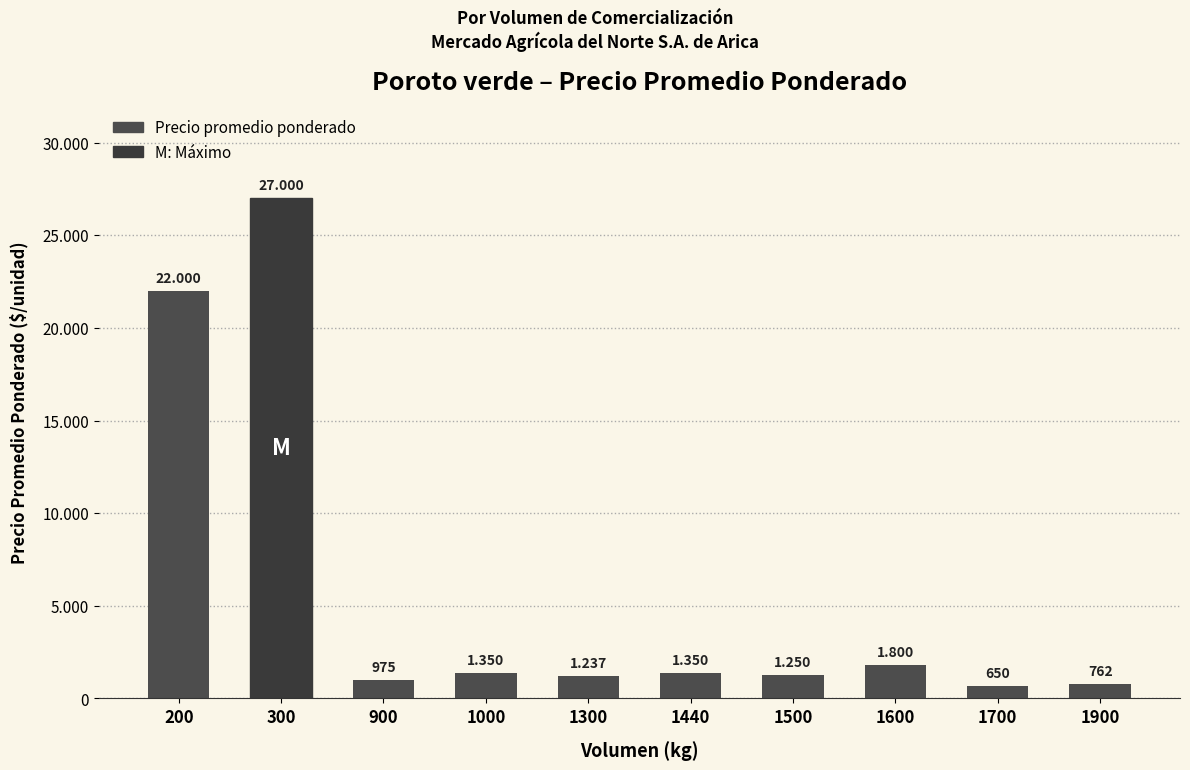

Does the chart contain any negative values?

No